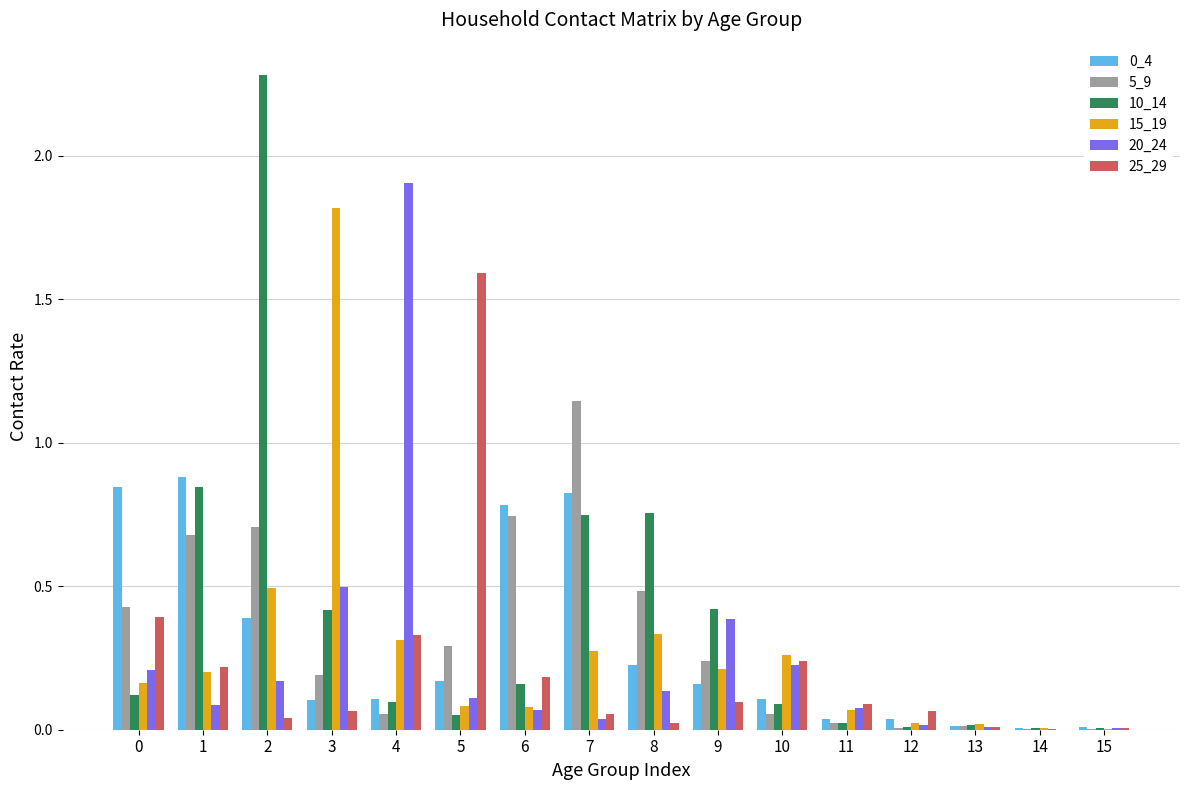

Which series has the largest total across all categories?

10_14